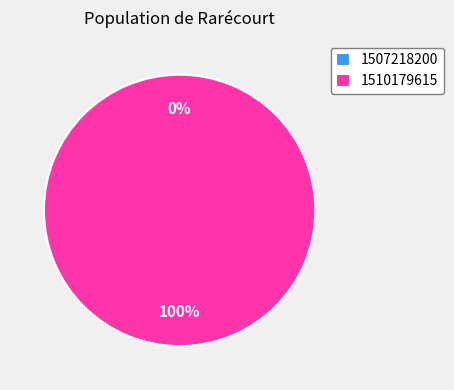

What percentage is the 1510179615 slice, to the nearest percent?

100%